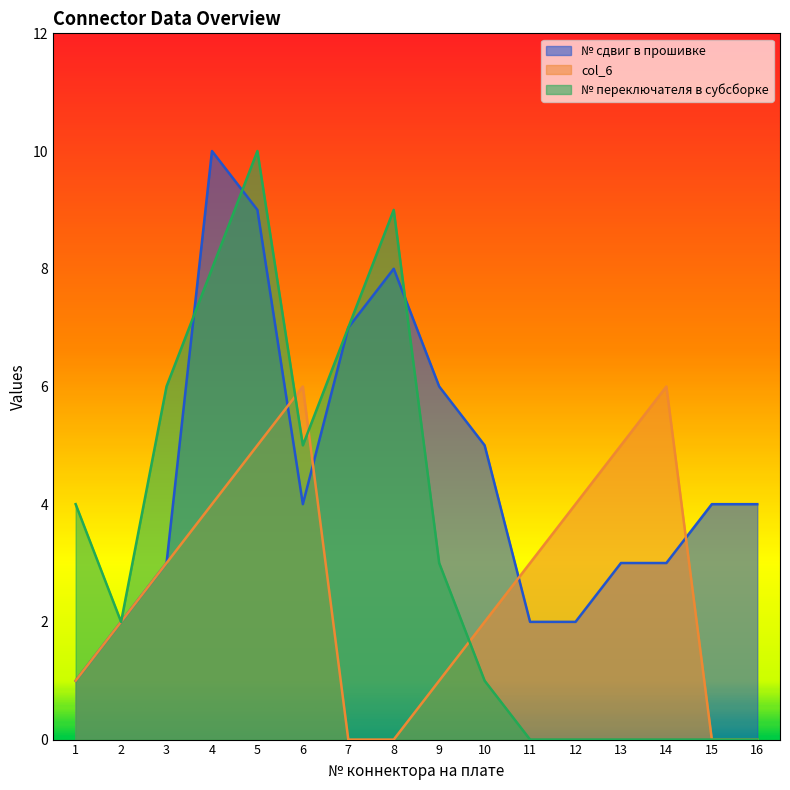

Which series ends up on top after the final intersection of № сдвиг в прошивке and № переключателя в субсборке?

№ сдвиг в прошивке